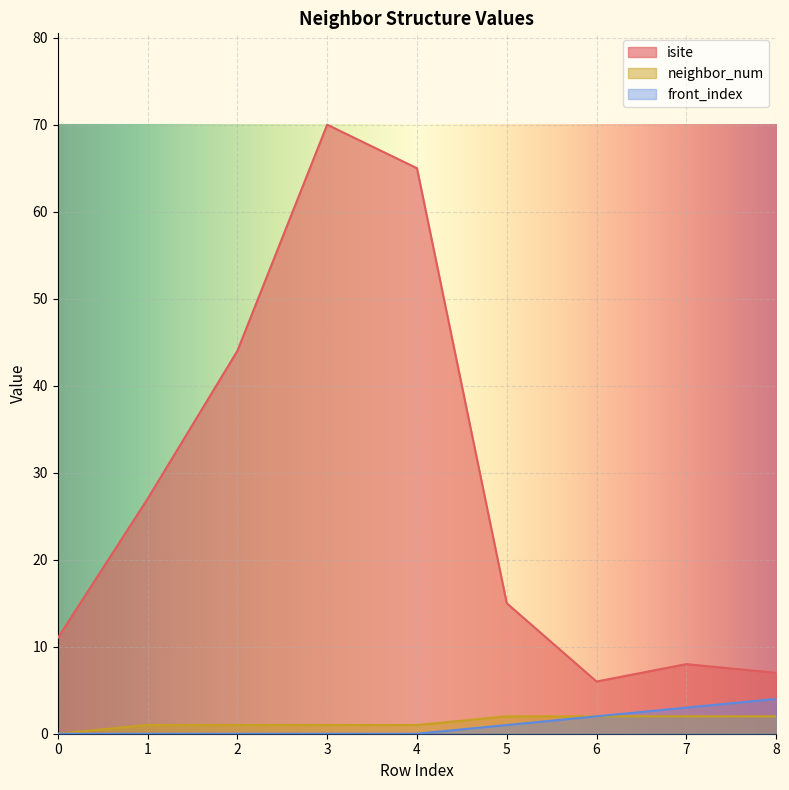

True or false: isite and front_index intersect in this chart.

False